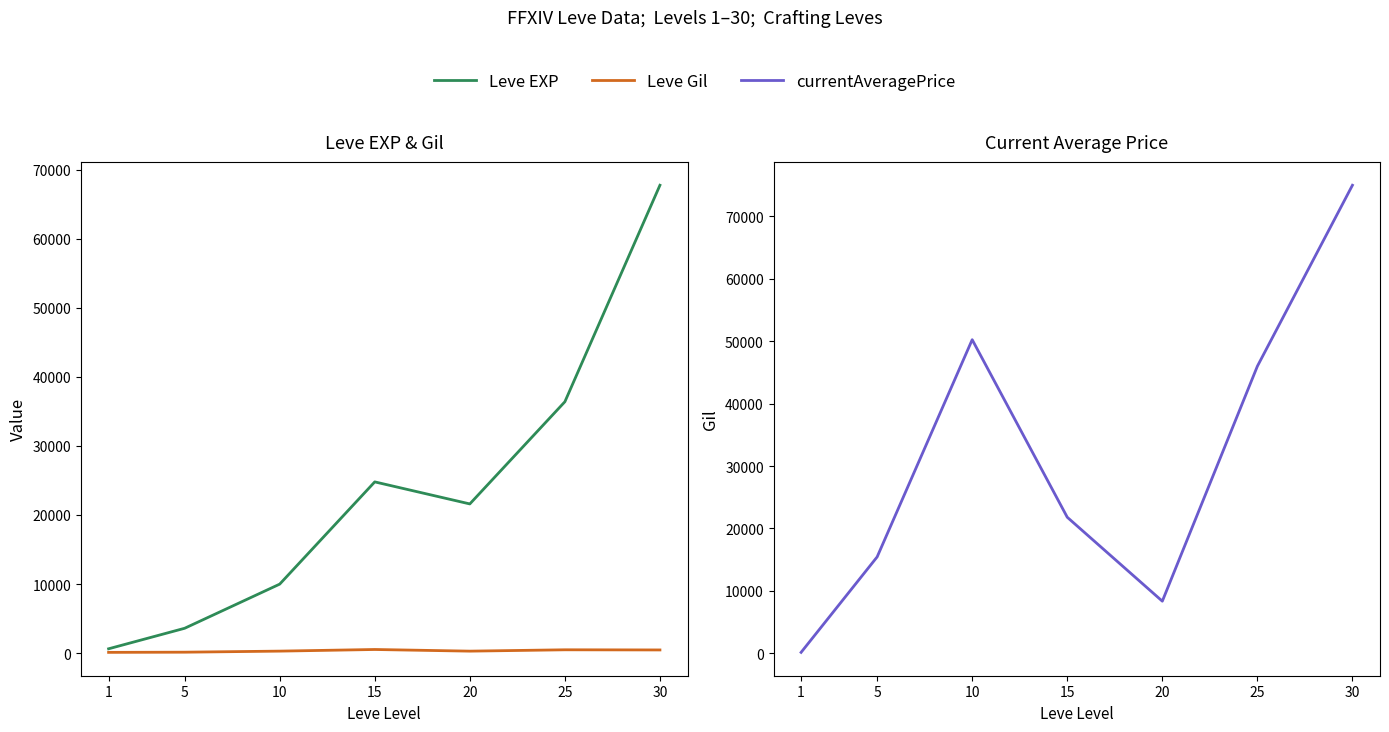

Which label corresponds to the largest value in the chart?

30